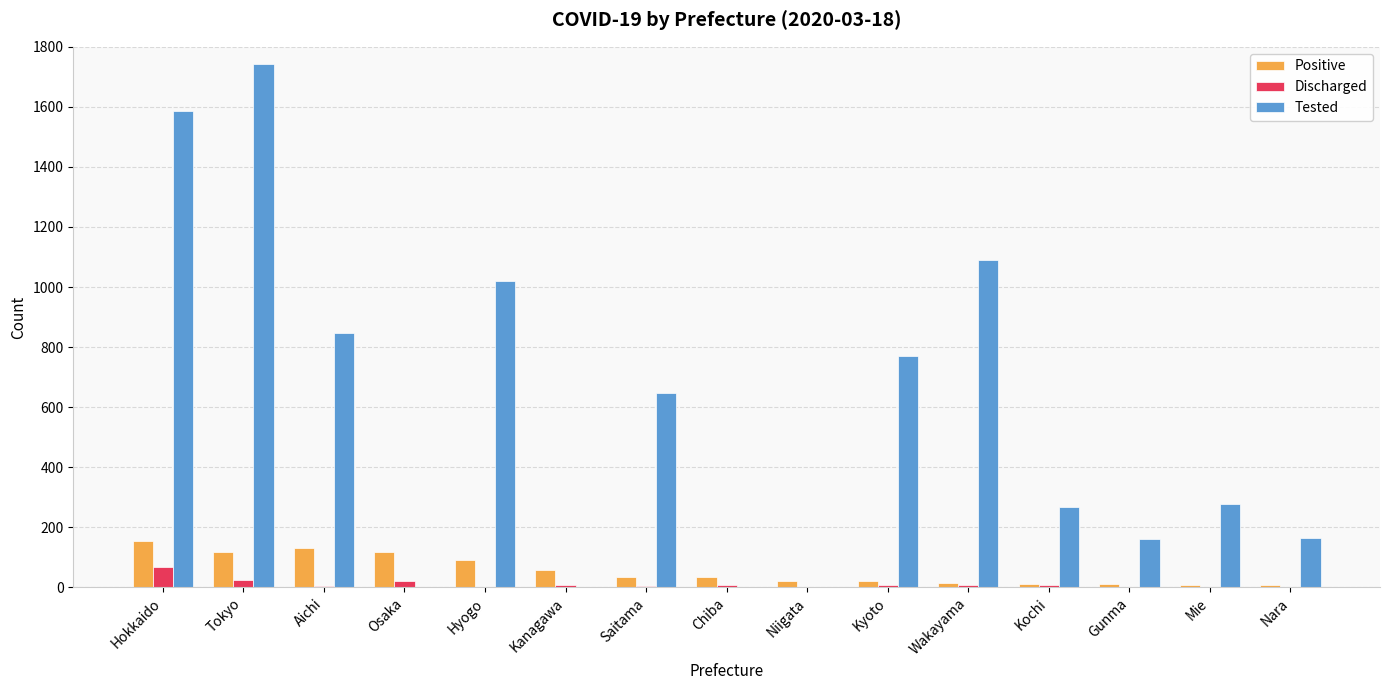

How many groups of bars are there?

15